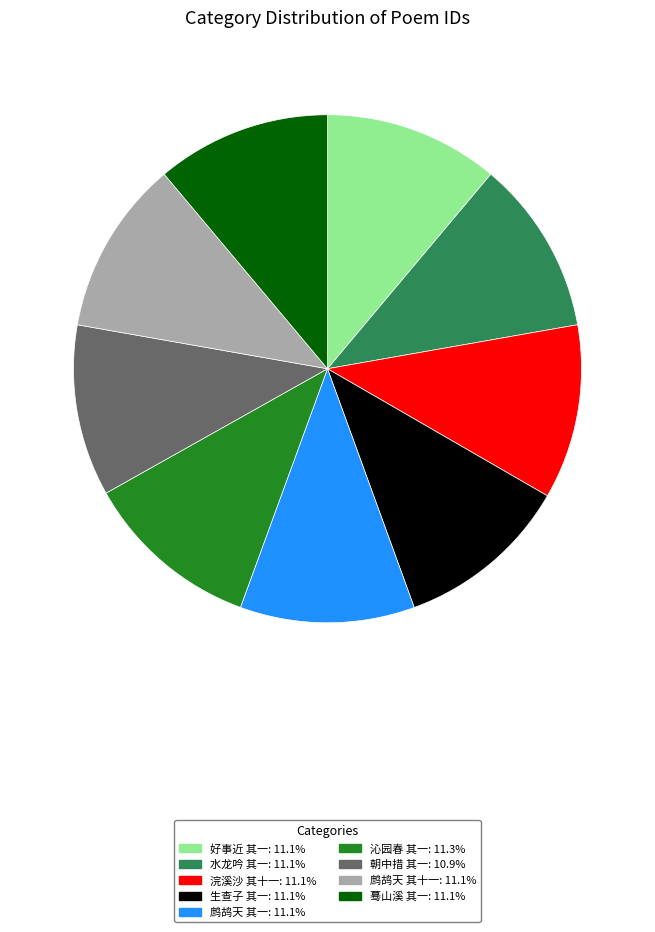

Approximately how many times larger is the value at 朝中措 其一 compared to 鹧鸪天 其一?

1.0